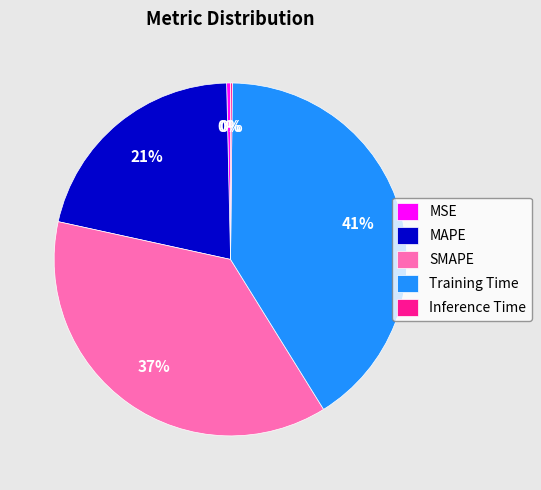

The SMAPE slice represents 48% of the pie. True or false?

False